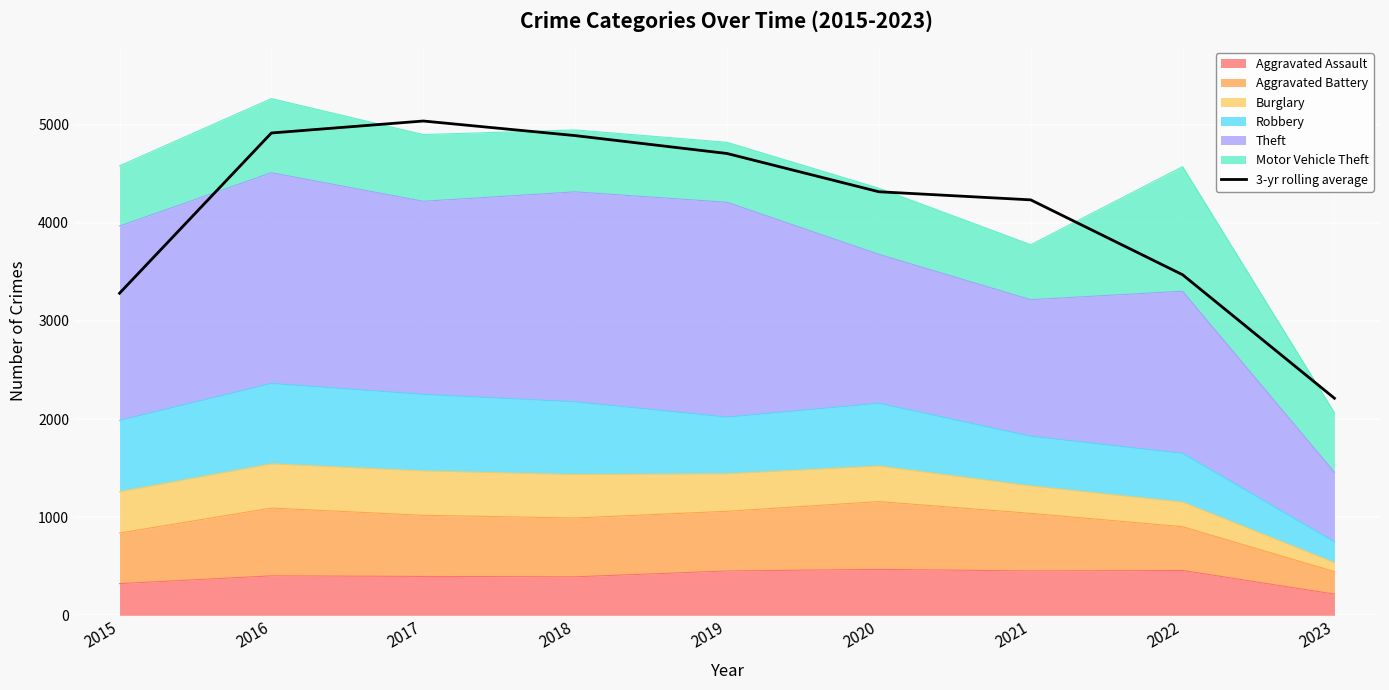

What is the smallest value displayed?

2212.3